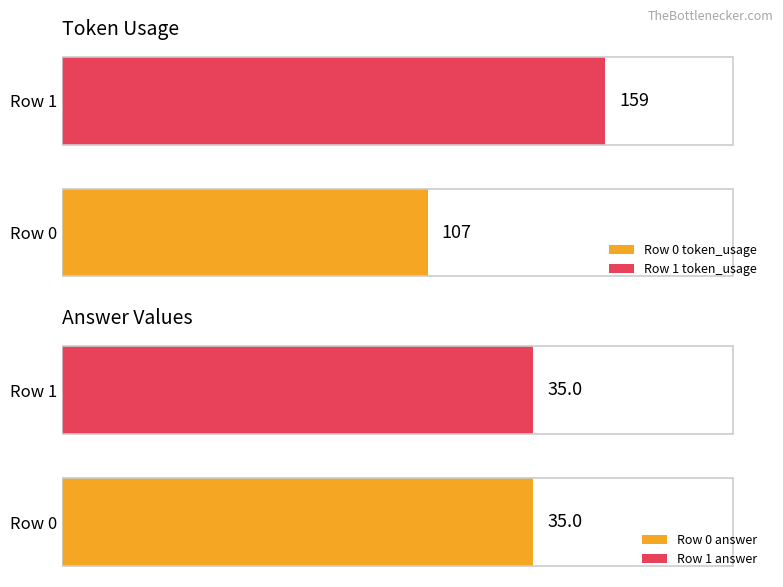

Which category has the lowest value in the token_usage series?

Row 0